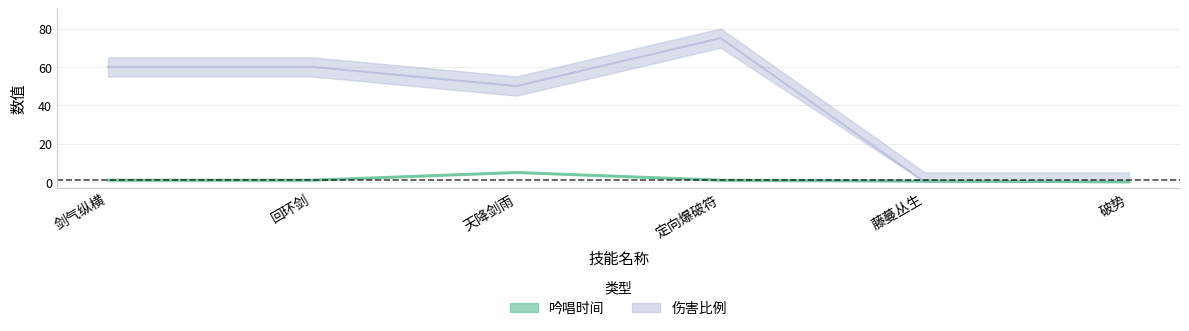

What is the average value of the 吟唱时间 series?

1.4